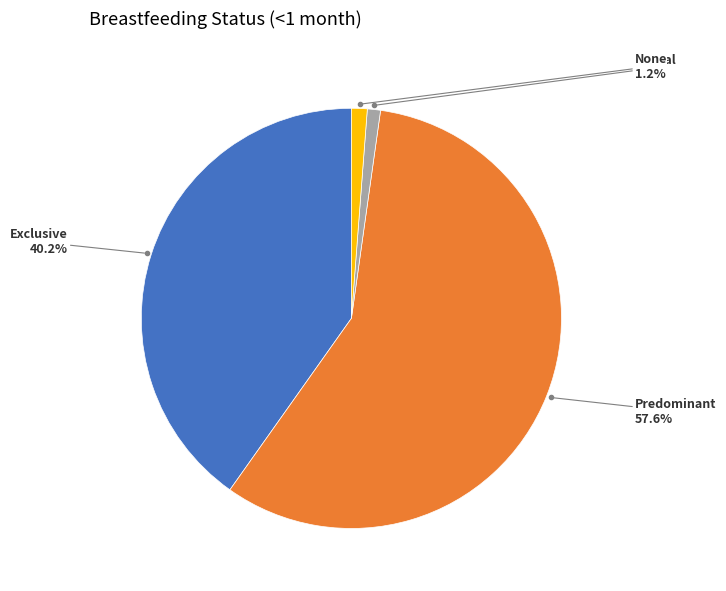

How many segments does this pie chart have?

4